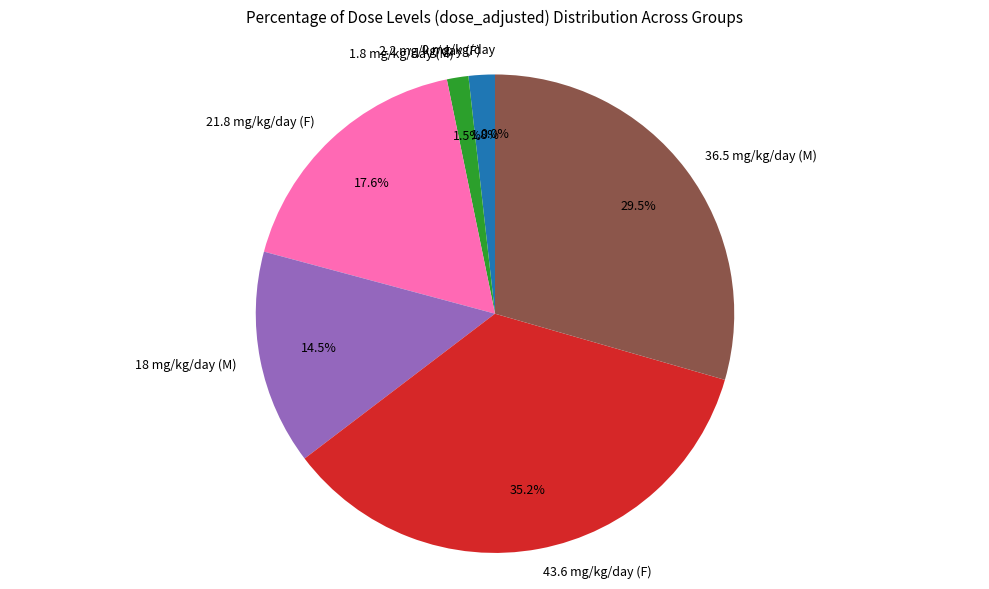

Approximately how many times larger is the value at 21.8 mg/kg/day (F) compared to 43.6 mg/kg/day (F)?

0.5